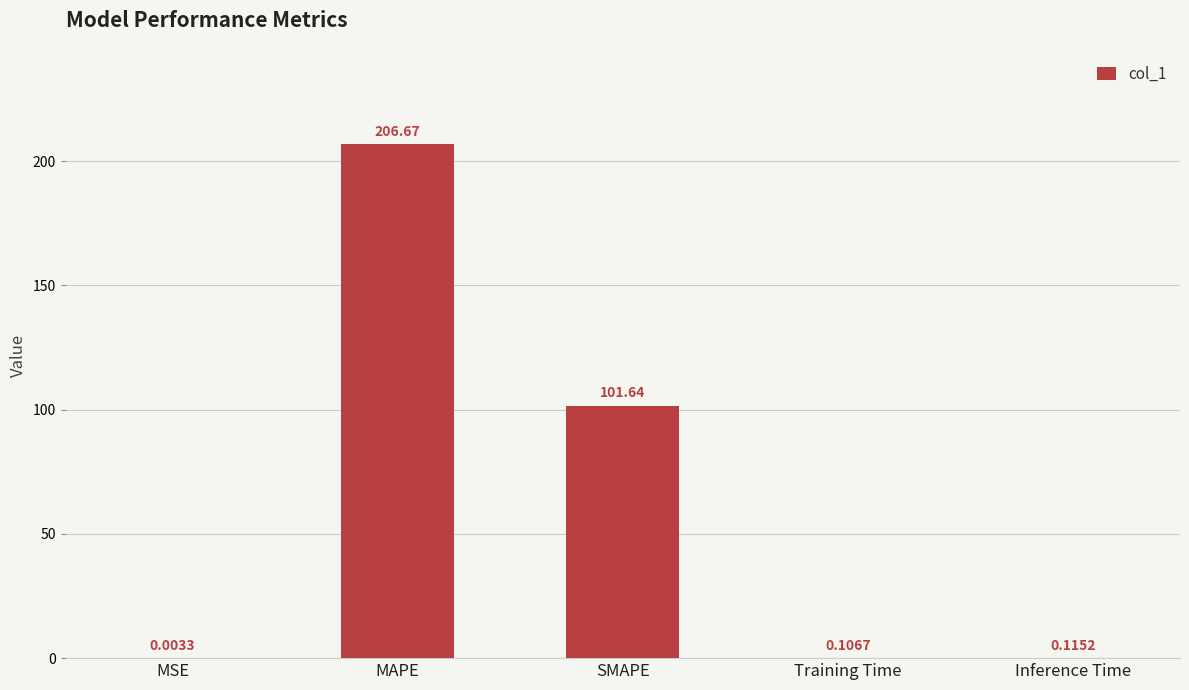

How many data points does each series have?

5